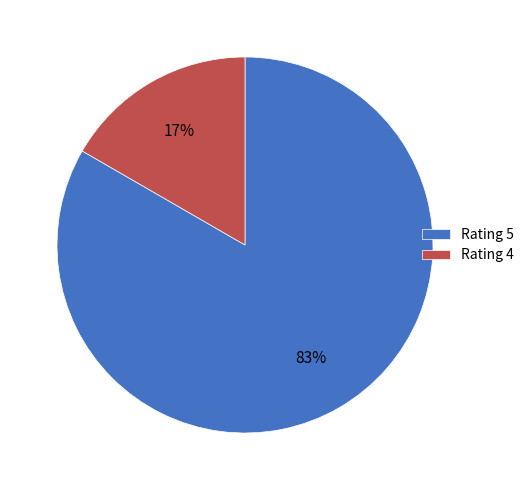

Between Rating 4 and Rating 5, which is larger?

Rating 5